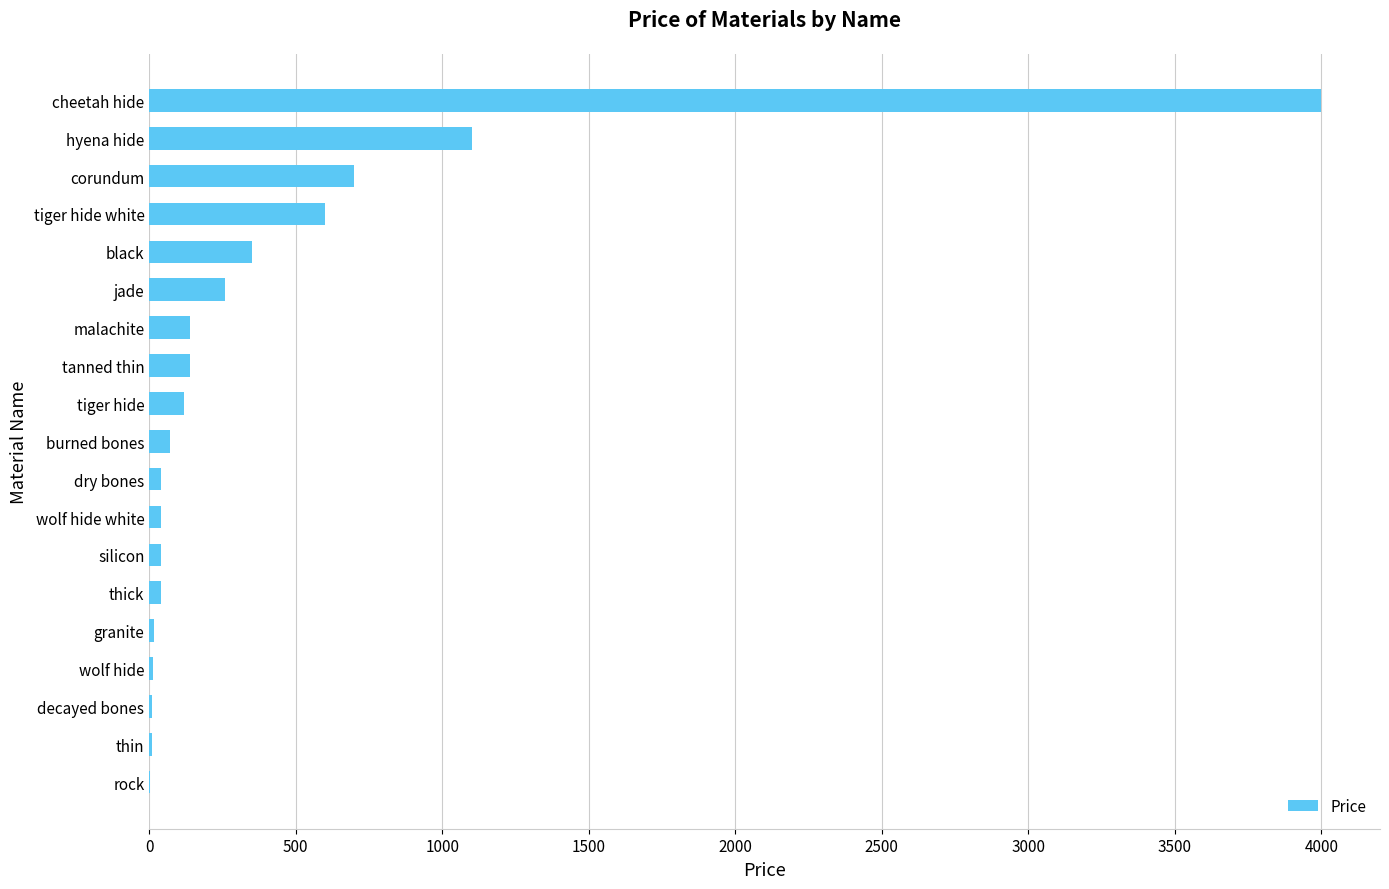

What is the greatest value displayed?

4000